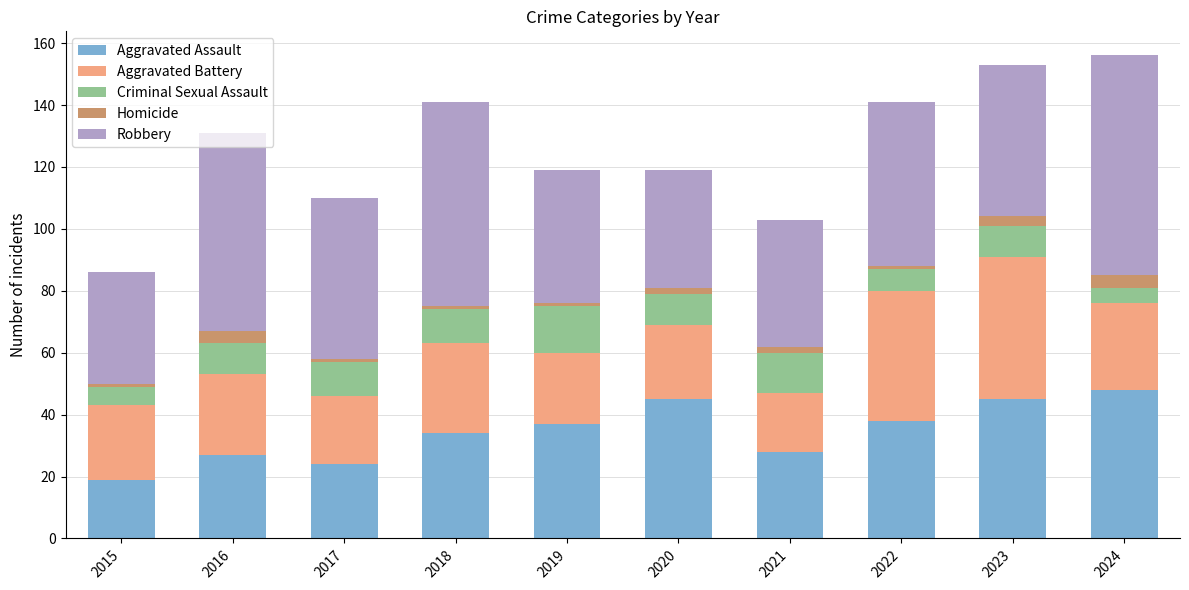

What is the total value across all series at 2024?

156